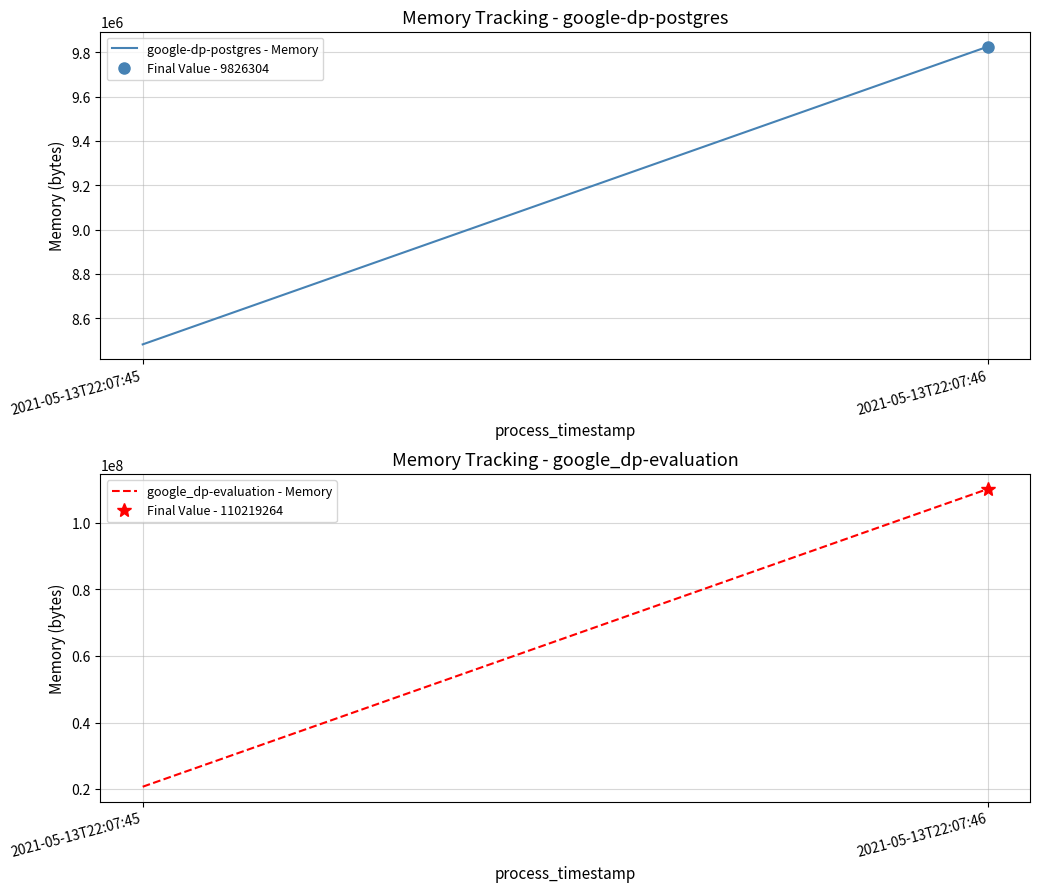

True or false: google_dp-evaluation - Memory has a value of 110219264 at 2021-05-13T22:07:46.

True